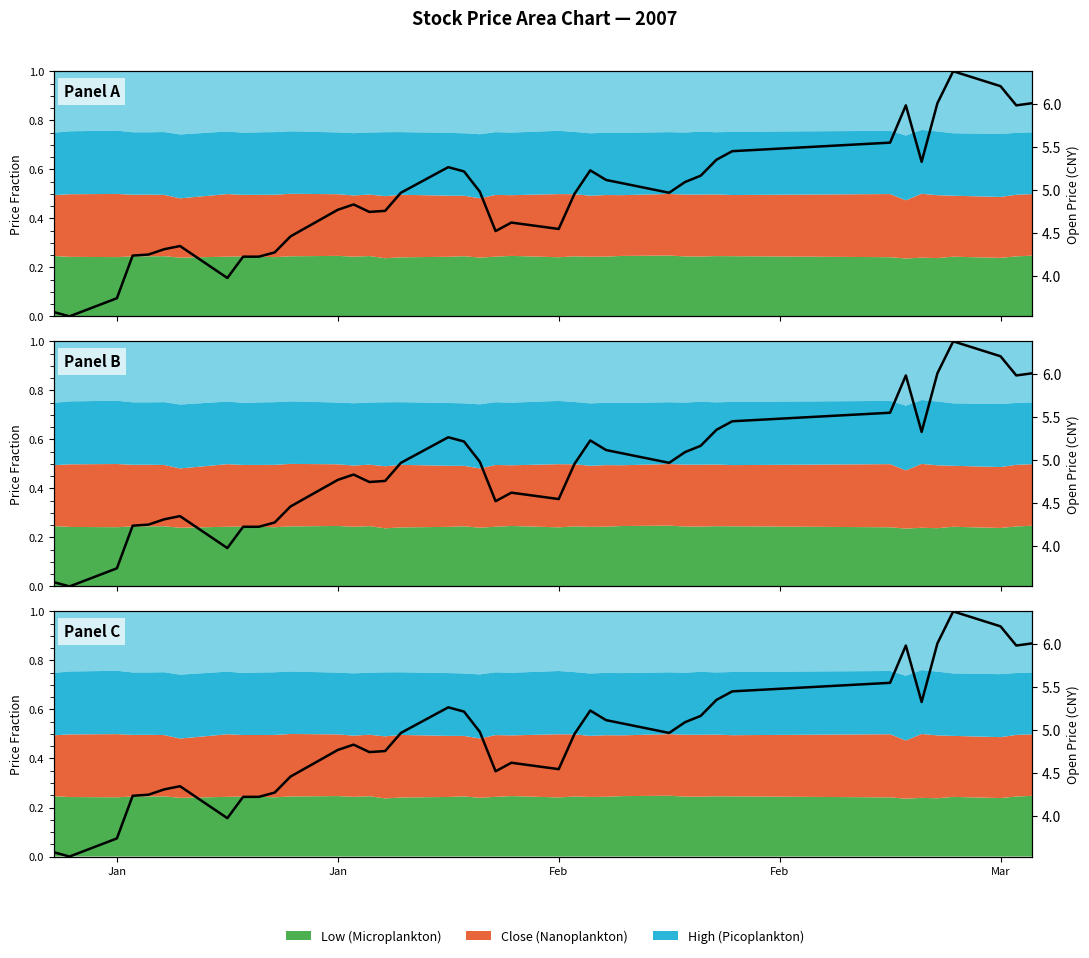

How many lines are shown in the chart?

1